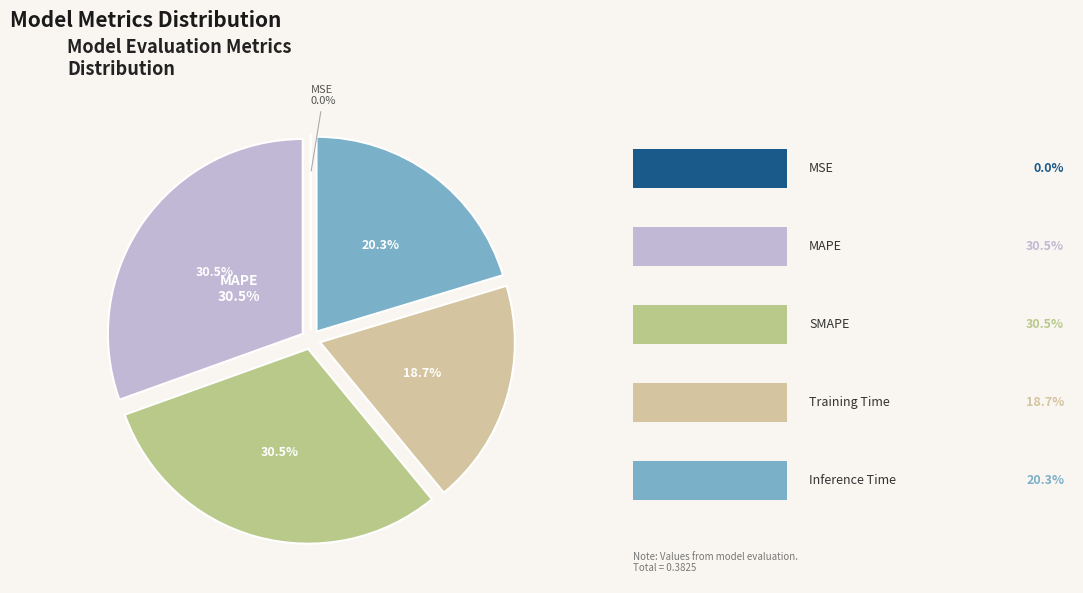

Is there any slice that represents more than half of the pie?

No